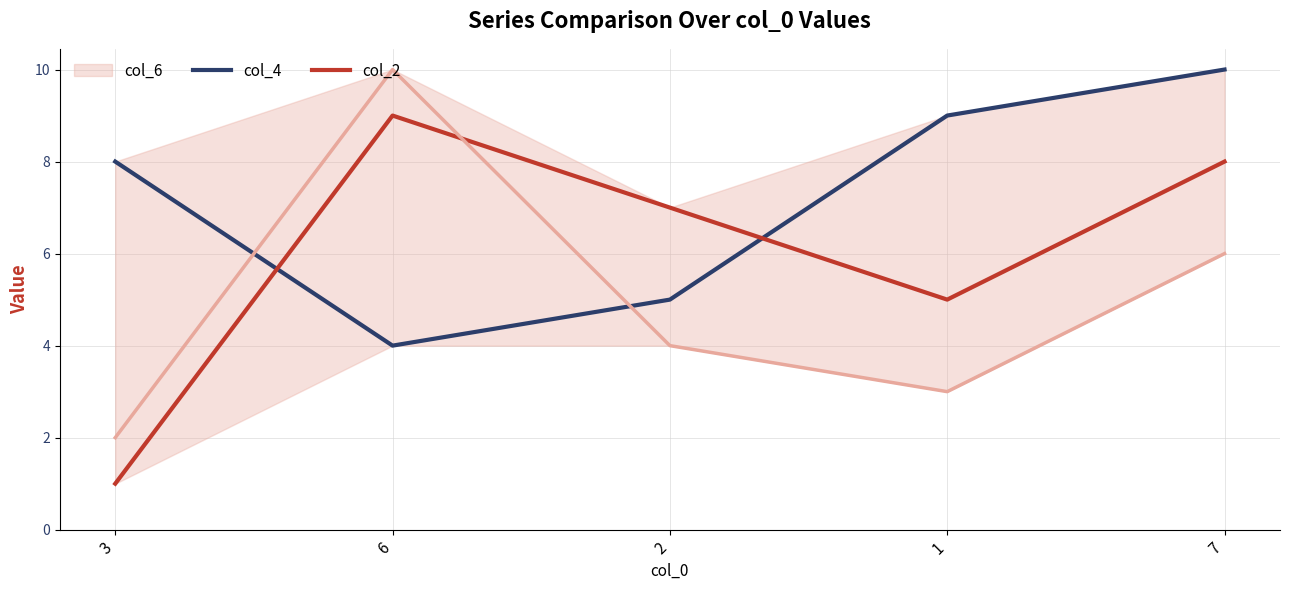

List the labels in order of col_2 value, smallest first.

3, 1, 2, 7, 6